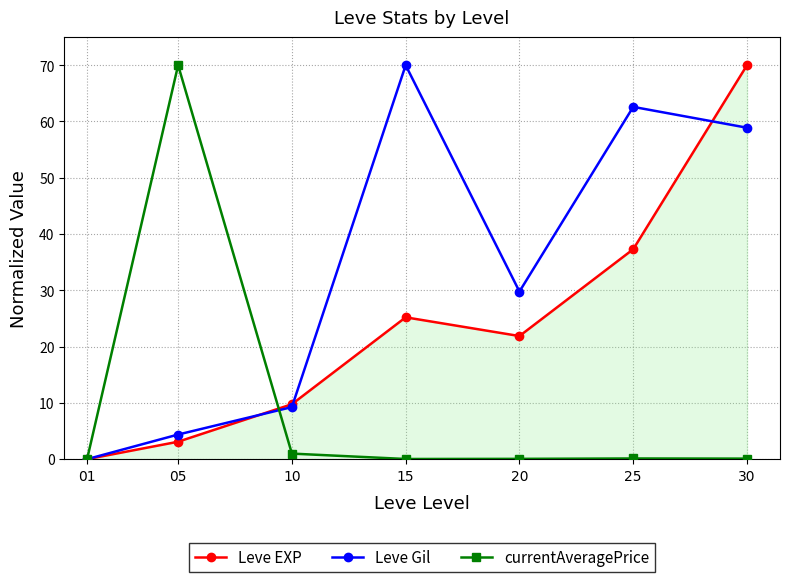

At how many categories does at least one series exceed 54?

4